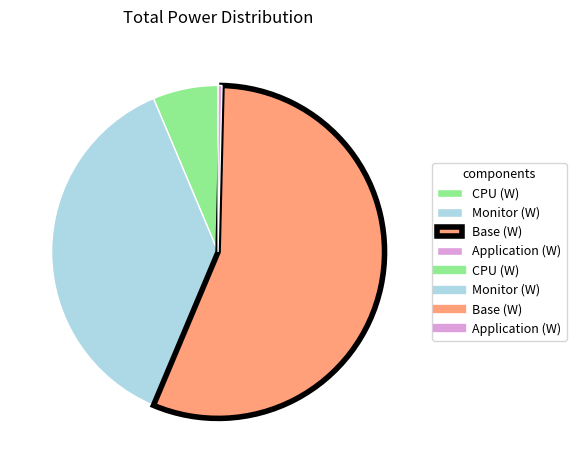

How many slices are in this pie chart?

4